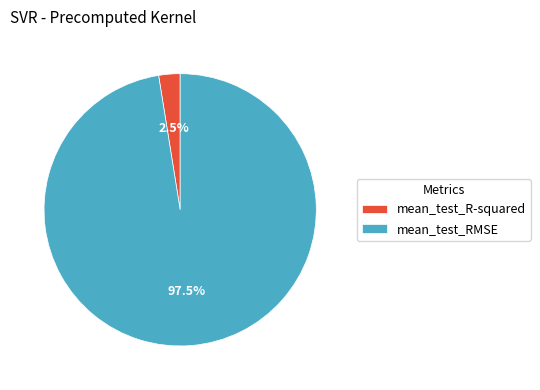

Which category has the biggest portion of the pie?

mean_test_RMSE